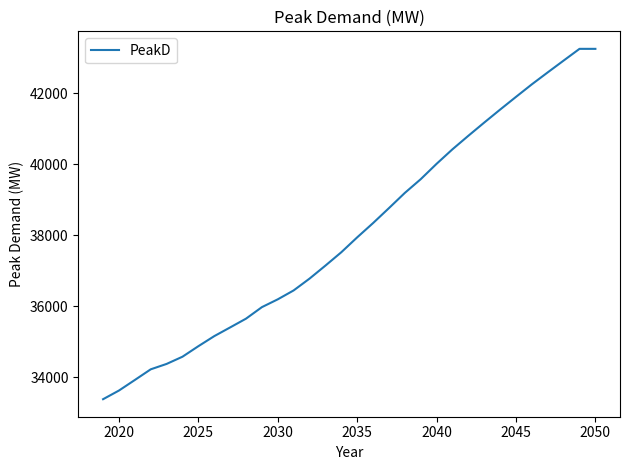

Is this an area chart (filled region under the line)?

No